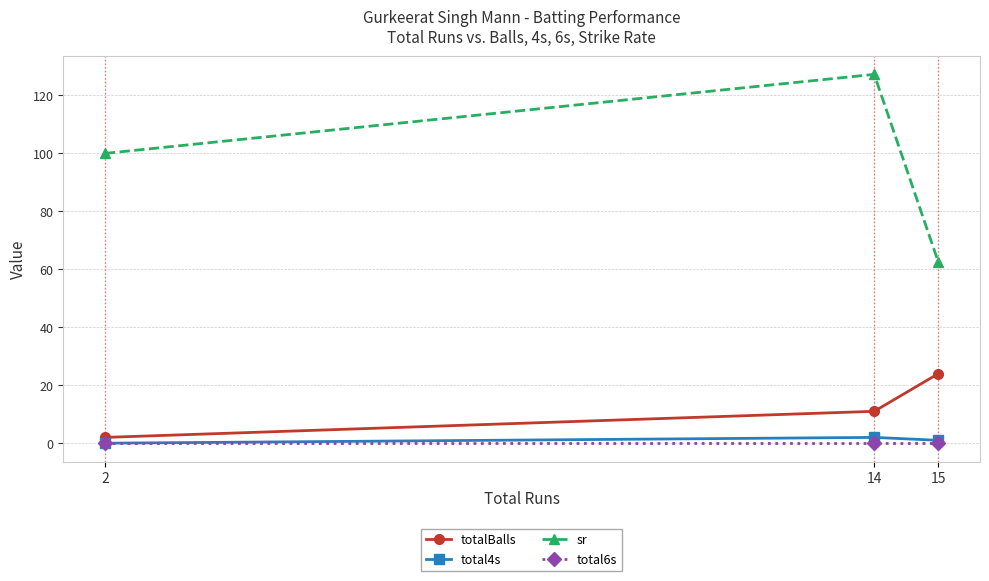

What is the total value across all series at 15?

87.5